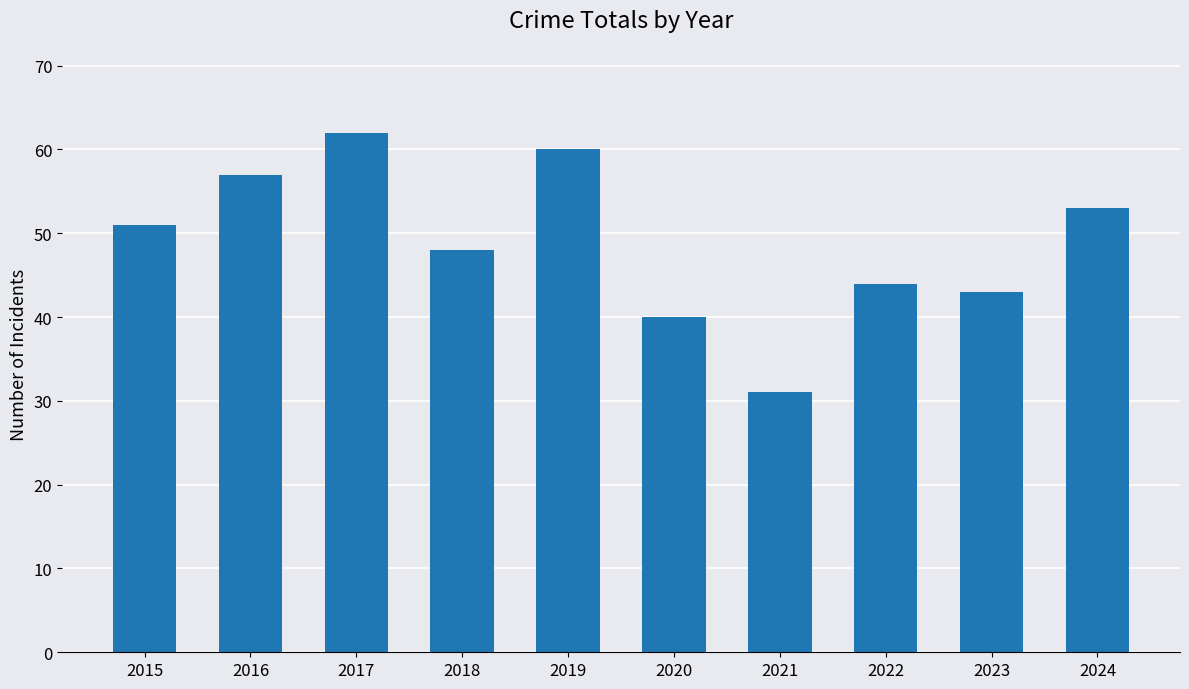

Between 2021 and 2018, which is larger?

2018